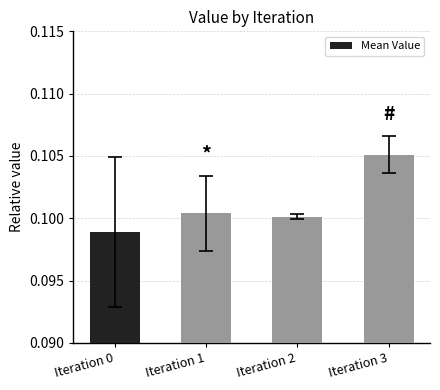

At which category does the chart reach its peak across all series?

Iteration 3